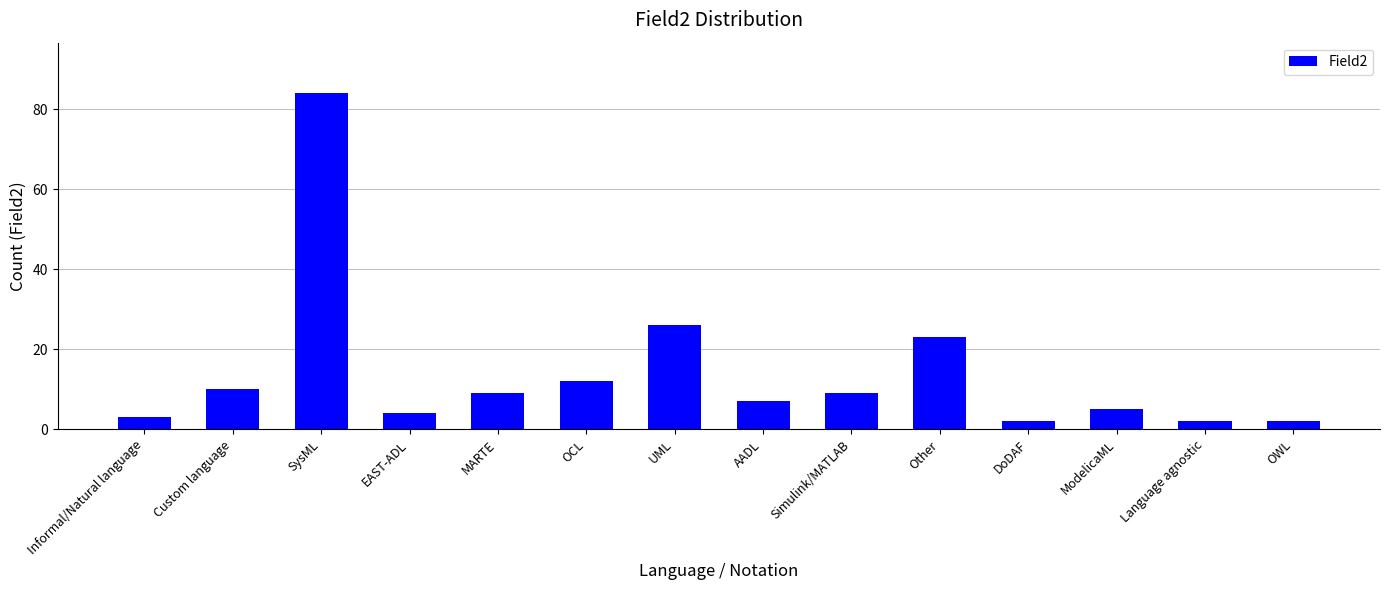

Does the chart contain stacked bars?

No